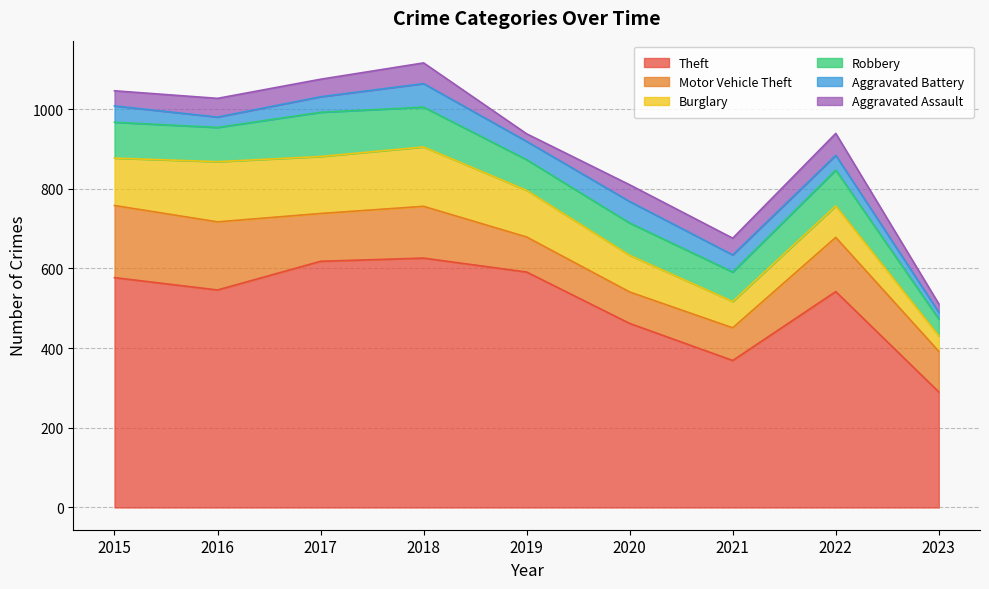

What is the total value across all series at 2018?

1116